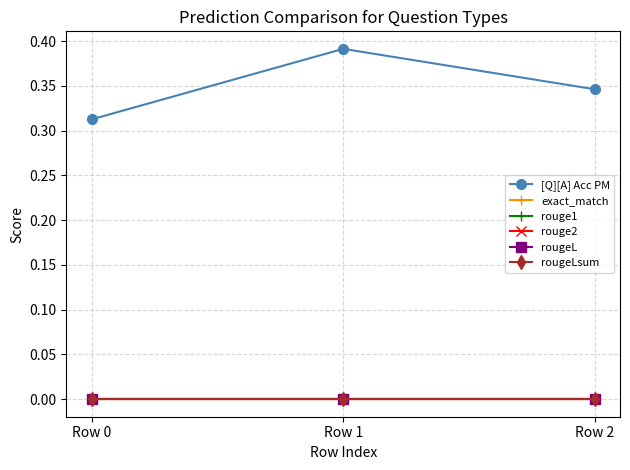

At how many categories does at least one series exceed 0?

3